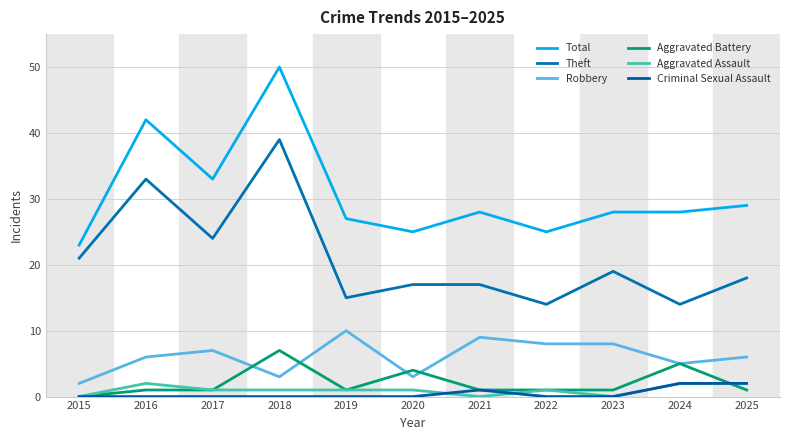

True or false: Aggravated Assault has more than 0 interior local peaks.

True